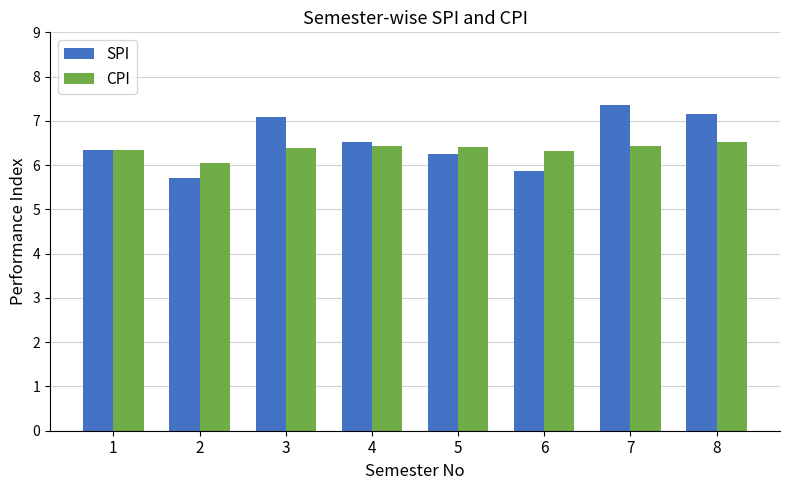

At which category does the chart reach its peak across all series?

7